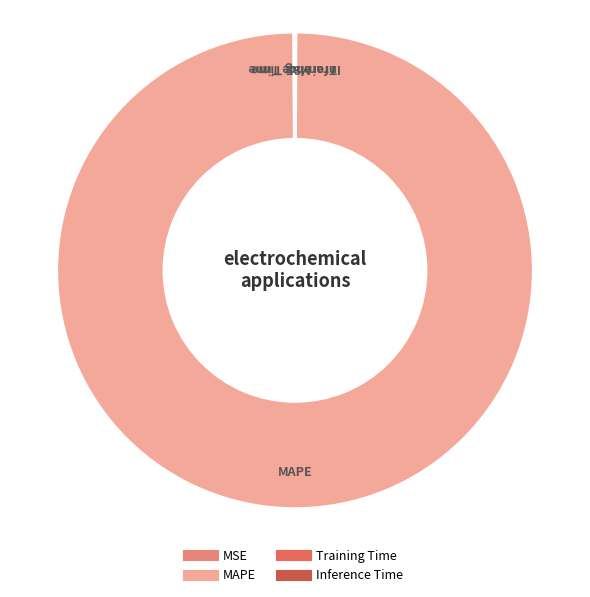

Is there any slice that represents more than half of the pie?

Yes